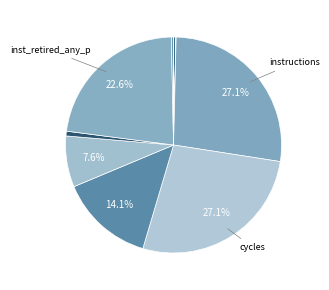

Which category has the smallest portion of the pie?

LLC-prefetches